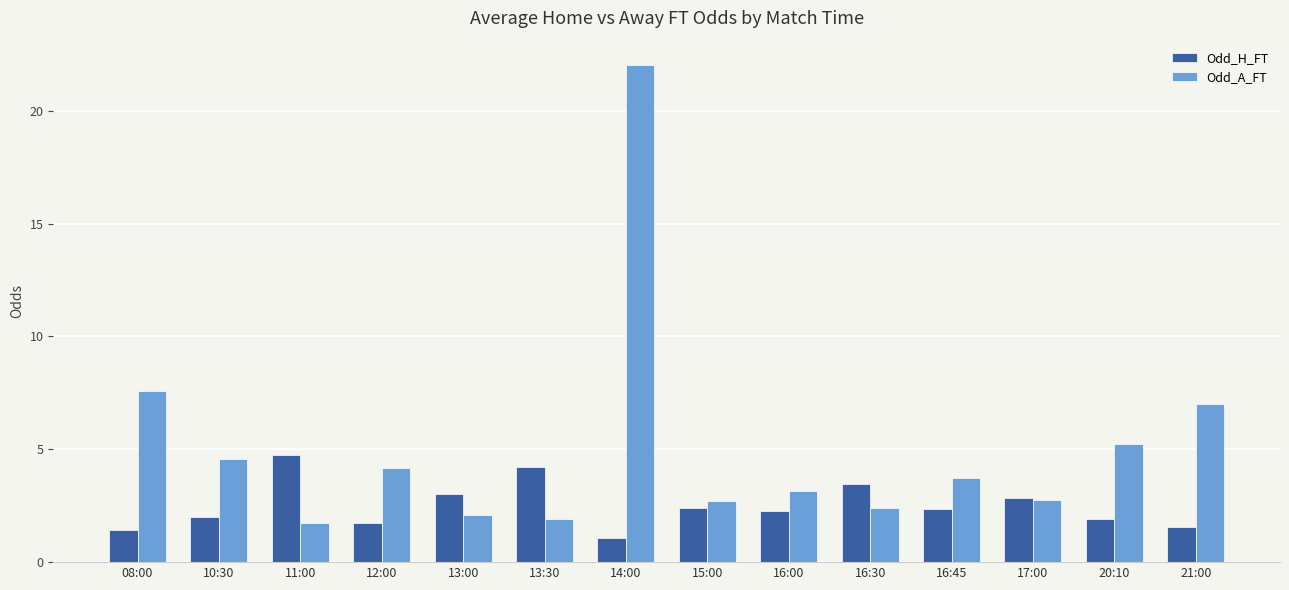

What is the difference between the second highest and second lowest values in the Odd_H_FT series?

2.8